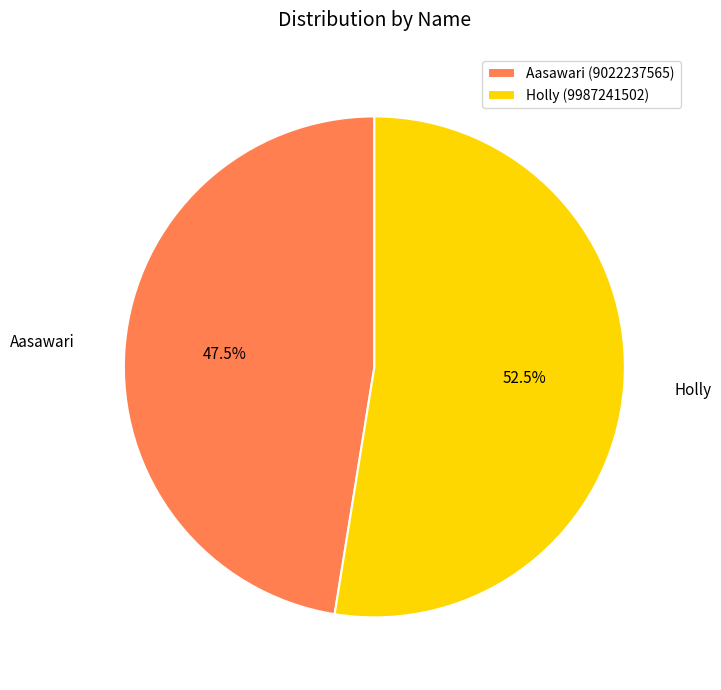

Between Aasawari and Holly, which is larger?

Holly